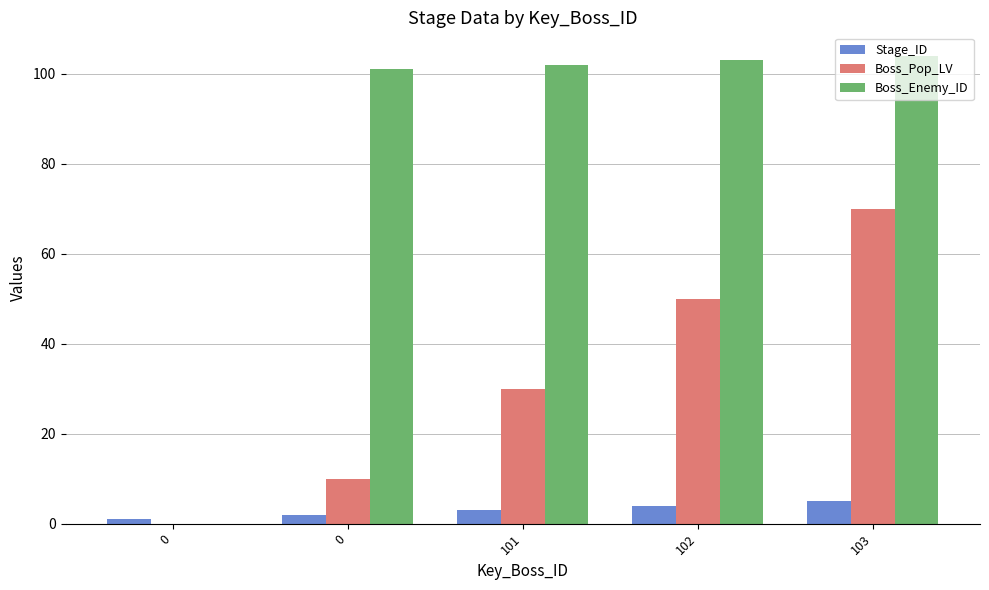

What is the value of the Boss_Enemy_ID bar at the 4th from the left?

103